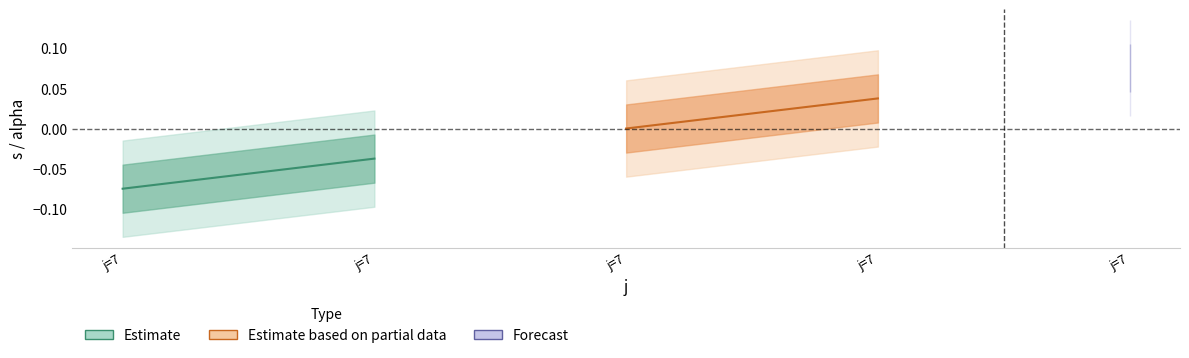

True or false: Estimate has a value of -0.0 at j=7.

True